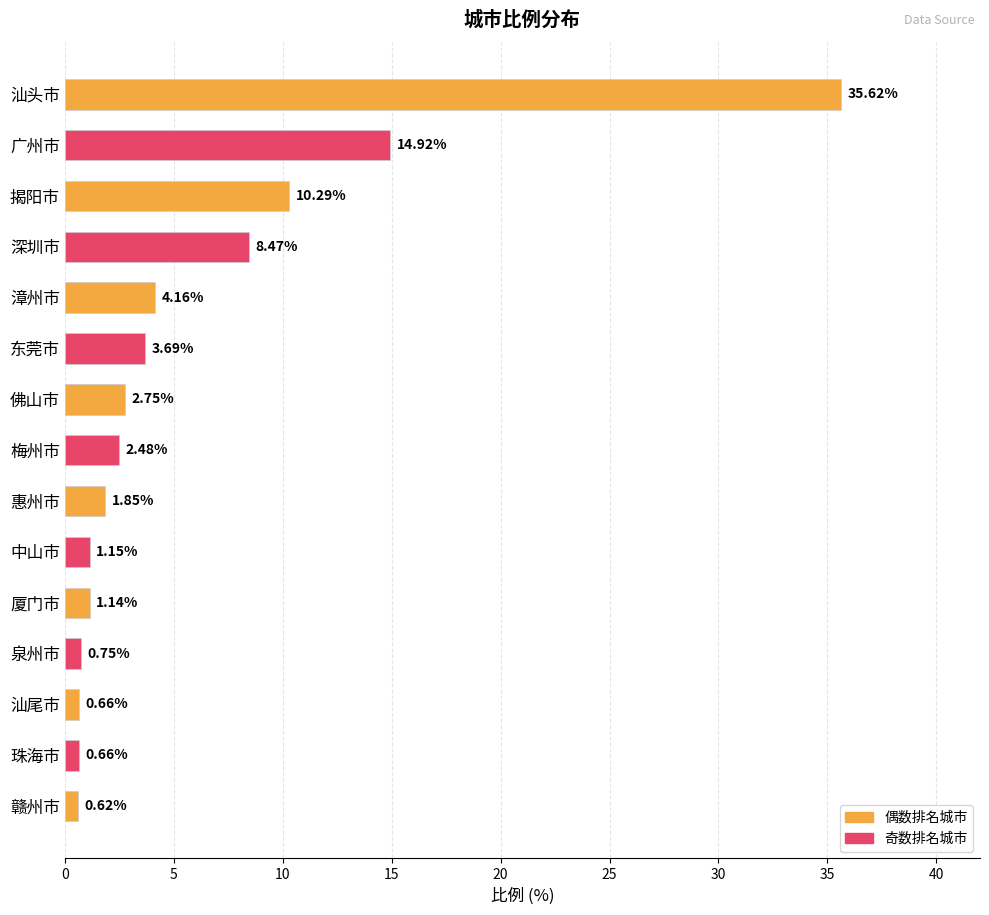

What is the sum of the values at 中山市 and 厦门市?

2.3